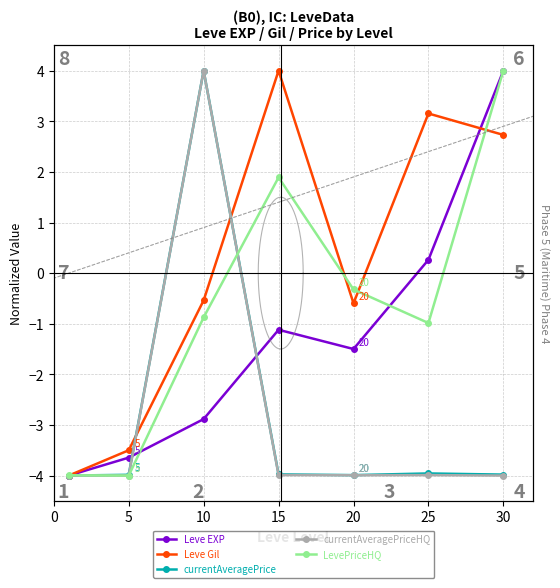

Between 15 and 20, which is larger?

15